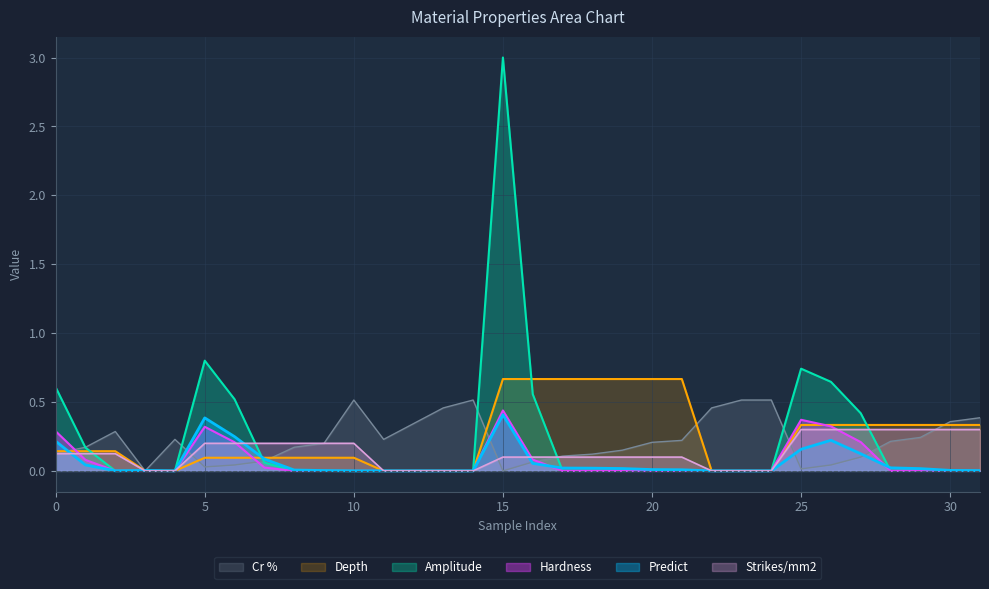

Reading left to right, transcribe all the data shown in this chart.

Predict: 0.2	0.0	0.0	0.0	0.0	0.4	0.2	0.1	0.0	0.0	0.0	0.0	0.0	0.0	0.0	0.4	0.1	0.0	0.0	0.0	0.0	0.0	0.0	0.0	0.0	0.2	0.2	0.1	0.0	0.0	0.0	0.0
Cr %: 0.1	0.2	0.3	0.0	0.2	0.0	0.0	0.1	0.2	0.2	0.5	0.2	0.3	0.5	0.5	0.0	0.1	0.1	0.1	0.1	0.2	0.2	0.5	0.5	0.5	0.0	0.0	0.1	0.2	0.2	0.4	0.4
Amplitude: 0.6	0.2	0.0	0.0	0.0	0.8	0.5	0.1	0.0	0.0	0.0	0.0	0.0	0.0	0.0	3.0	0.6	0.0	0.0	0.0	0.0	0.0	0.0	0.0	0.0	0.7	0.6	0.4	0.0	0.0	0.0	0.0
Hardness: 0.3	0.1	0.0	0.0	0.0	0.3	0.2	0.0	0.0	0.0	0.0	0.0	0.0	0.0	0.0	0.4	0.1	0.0	0.0	0.0	0.0	0.0	0.0	0.0	0.0	0.4	0.3	0.2	0.0	0.0	0.0	0.0
Depth: 0.1	0.1	0.1	0.0	0.0	0.1	0.1	0.1	0.1	0.1	0.1	0.0	0.0	0.0	0.0	0.7	0.7	0.7	0.7	0.7	0.7	0.7	0.0	0.0	0.0	0.3	0.3	0.3	0.3	0.3	0.3	0.3
Strikes/mm2: 0.1	0.1	0.1	0.0	0.0	0.2	0.2	0.2	0.2	0.2	0.2	0.0	0.0	0.0	0.0	0.1	0.1	0.1	0.1	0.1	0.1	0.1	0.0	0.0	0.0	0.3	0.3	0.3	0.3	0.3	0.3	0.3